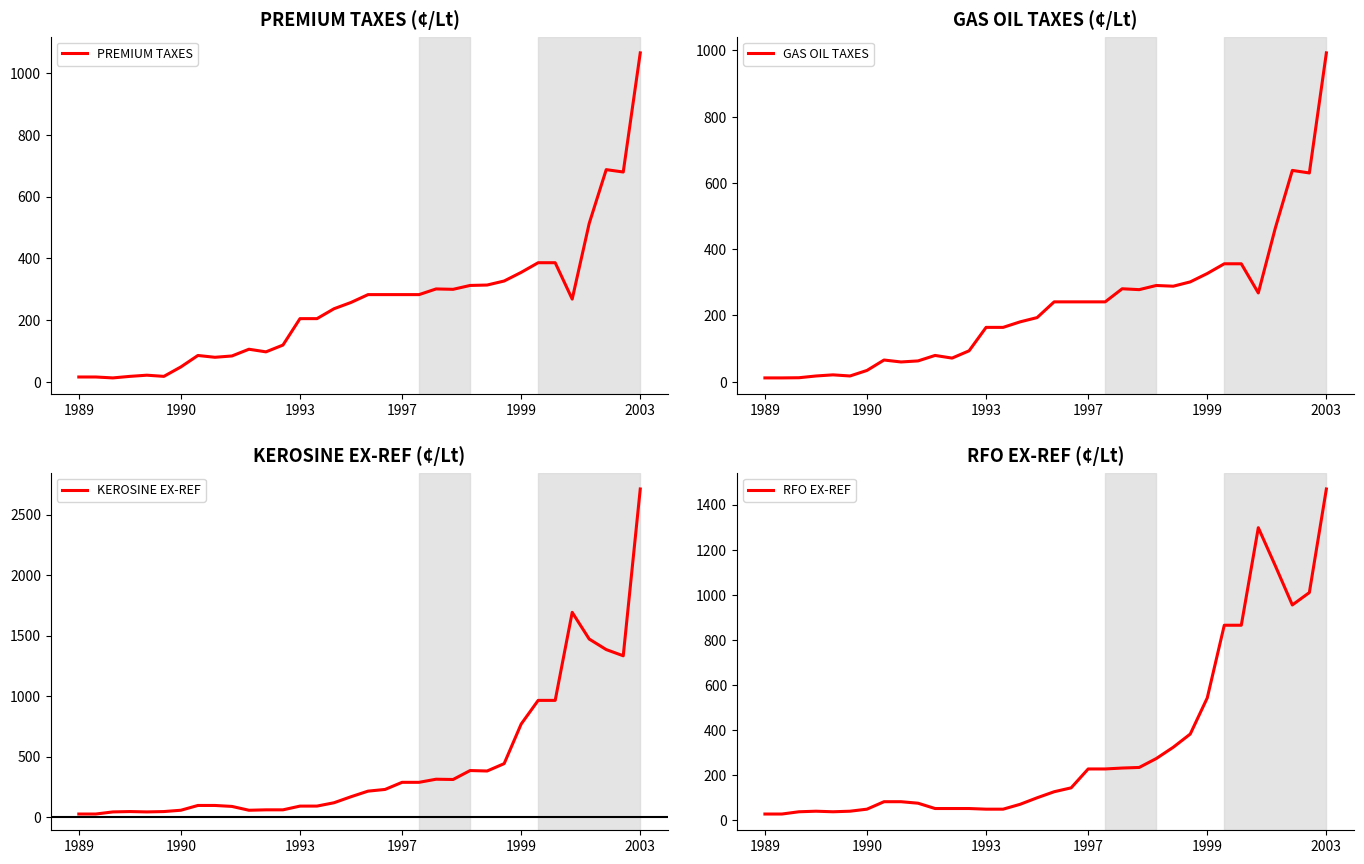

What is the spread (max minus min) of values at 29?

1423.6